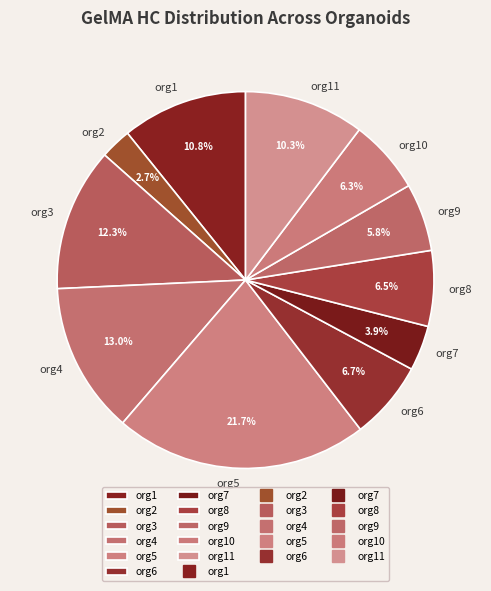

To the nearest percent, what is the average slice percentage?

9%